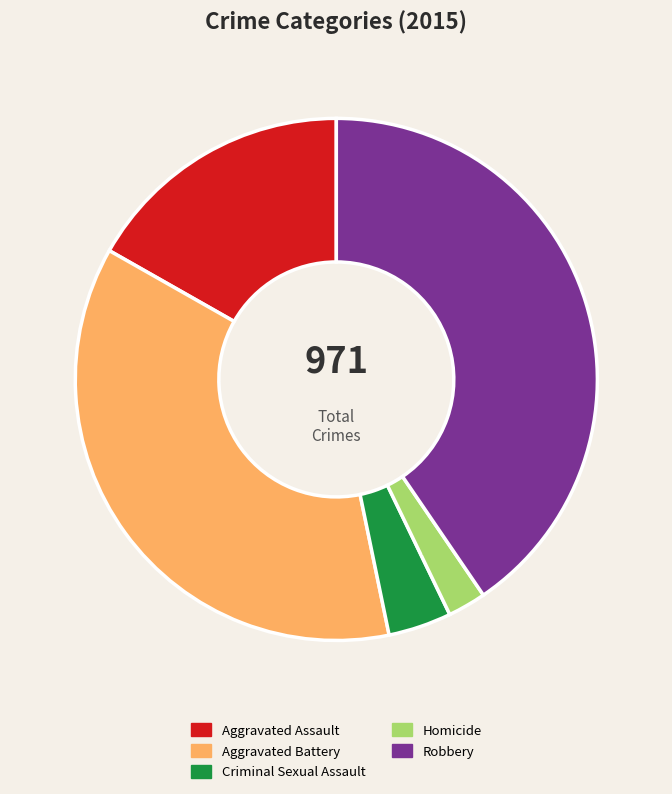

To the nearest percent, what is the average slice percentage?

20%